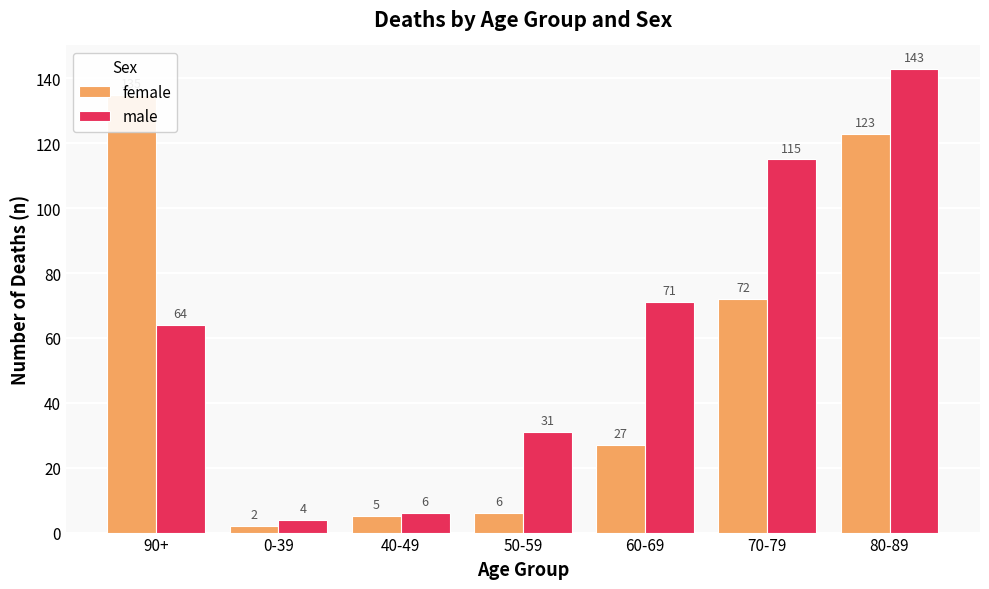

What is the difference between the second highest and second lowest values in the male series?

109